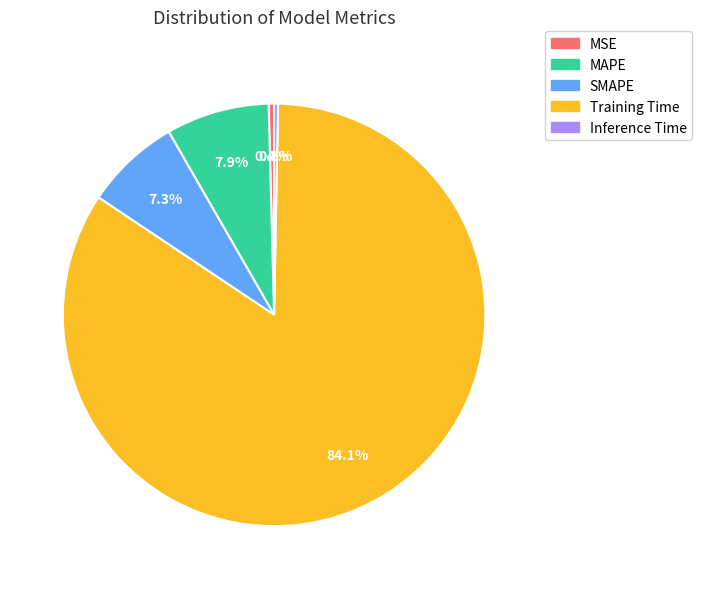

Count the number of slices in the pie.

5